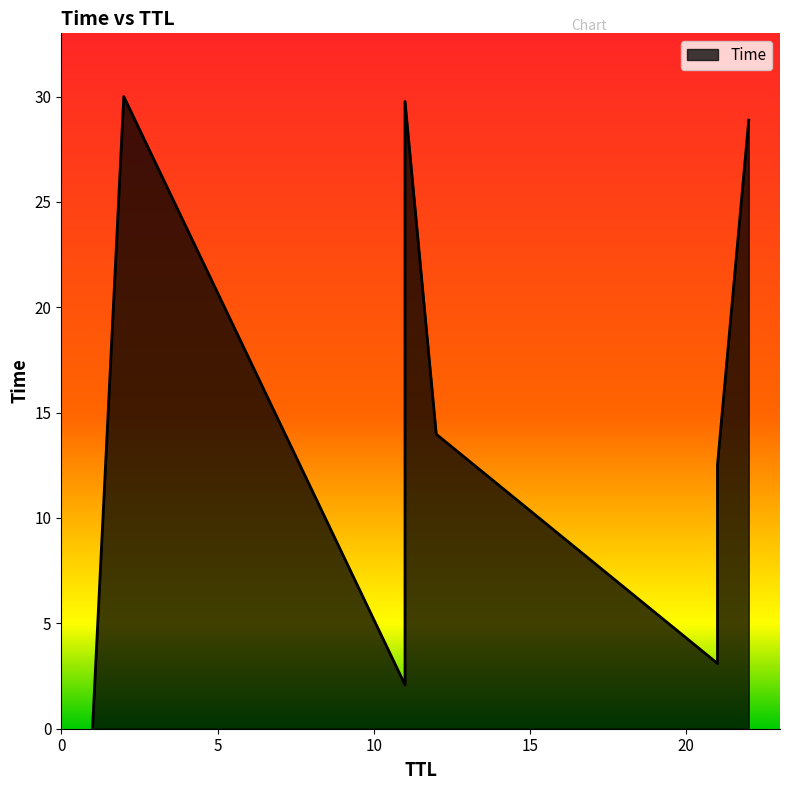

Rank the categories by value from highest to lowest.

2, 11, 22, 12, 21, 11, 21, 11, 1